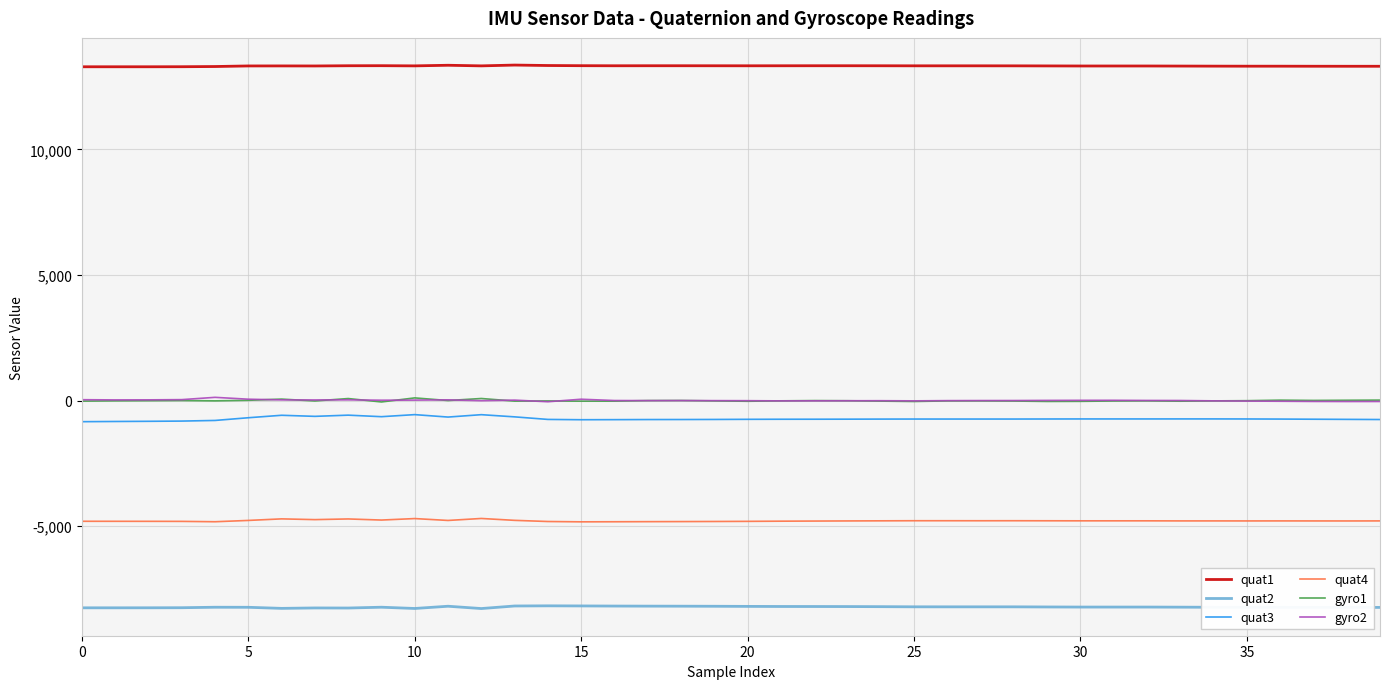

What is the maximum value for quat3?

-556